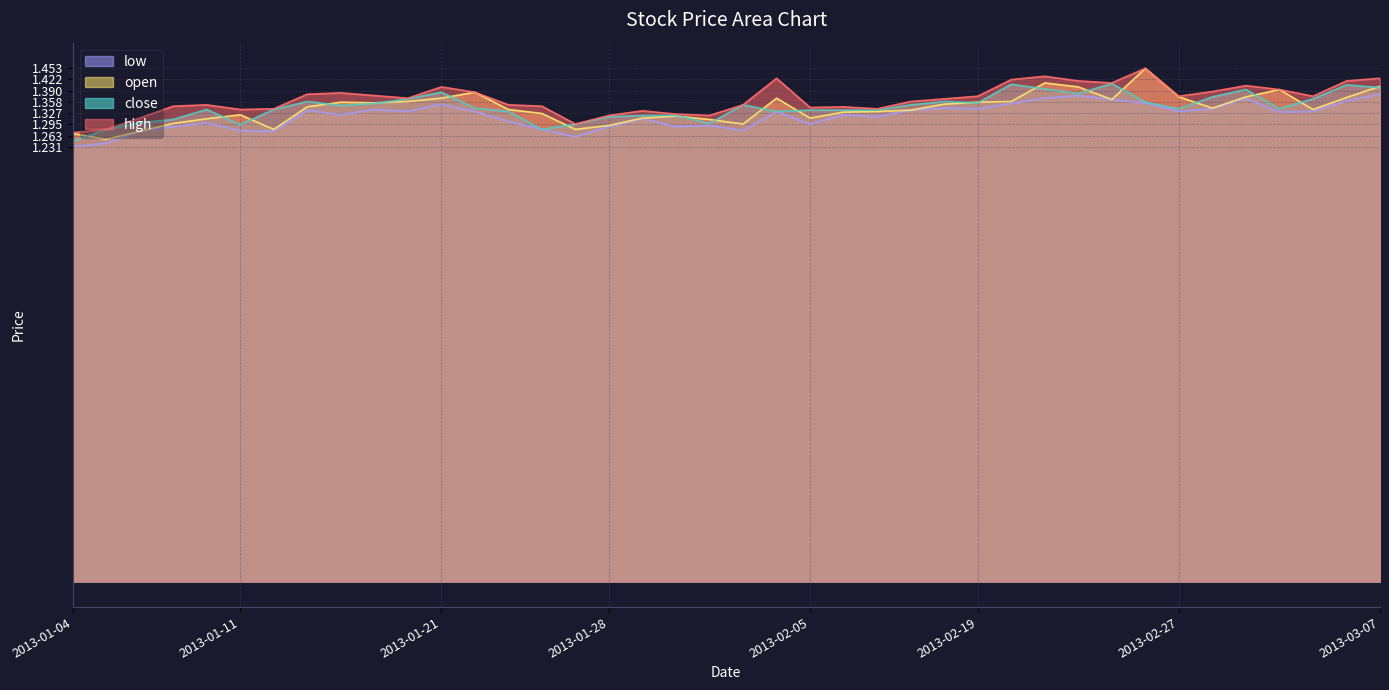

What is the difference between the maximum and second lowest values in the close series?

0.1